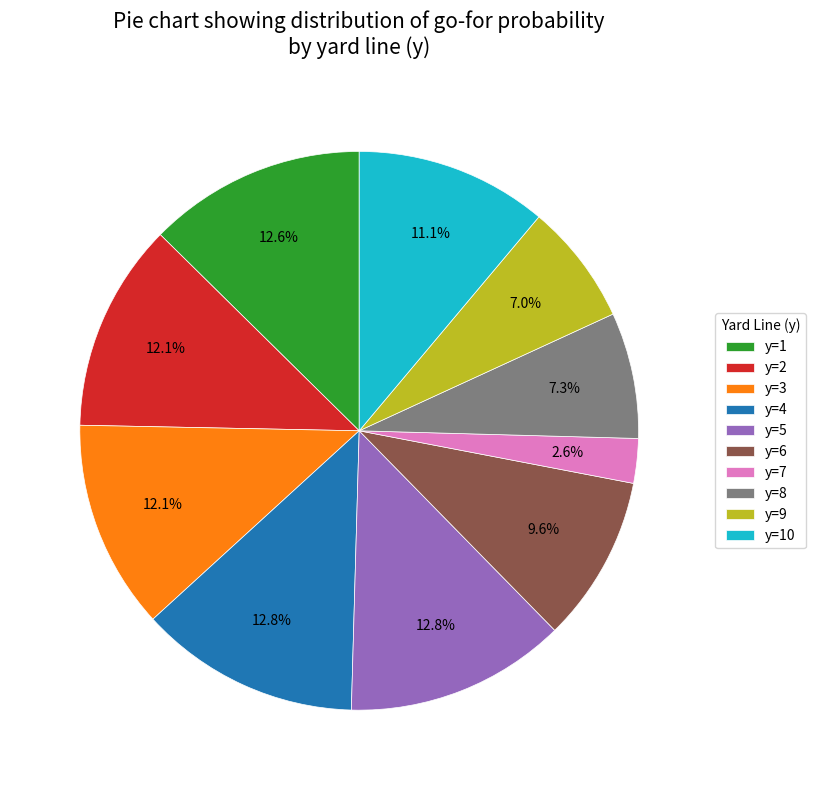

Which category has the smallest portion of the pie?

y=7